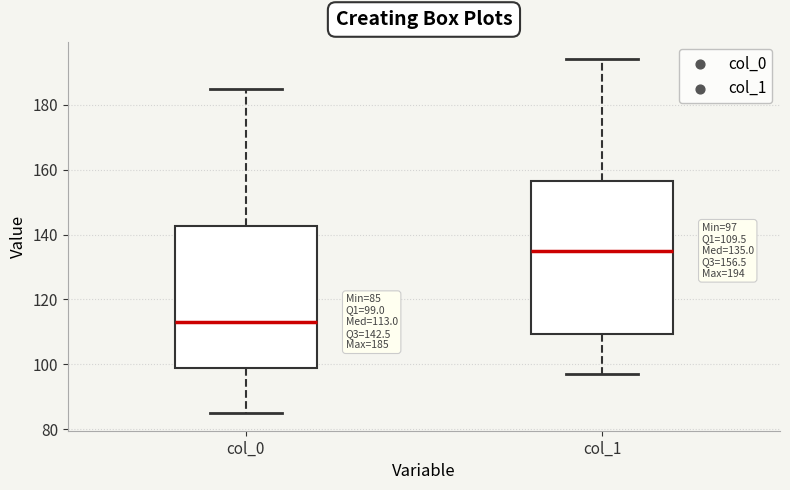

Comparing the boxes themselves (not the whiskers), which one is the tallest?

col_1